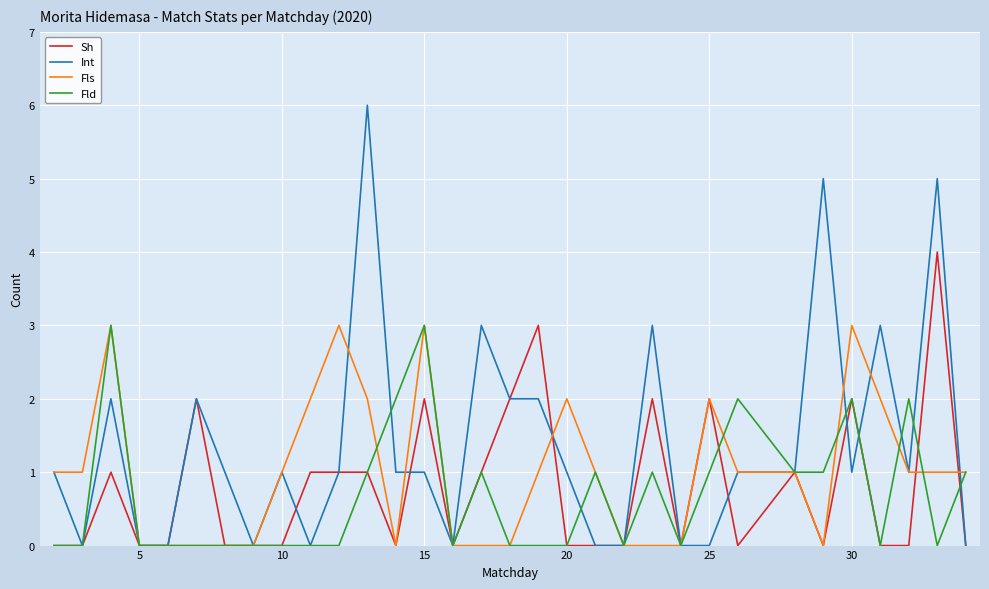

What is the difference between the maximum and minimum values in the Fld series?

3